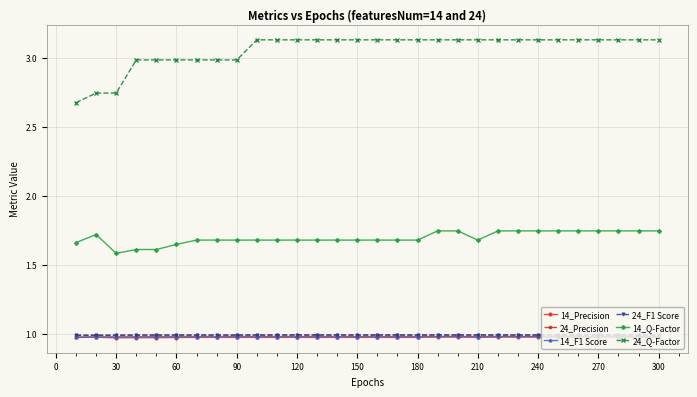

True or false: 24_F1 Score and 14_F1 Score intersect in this chart.

False